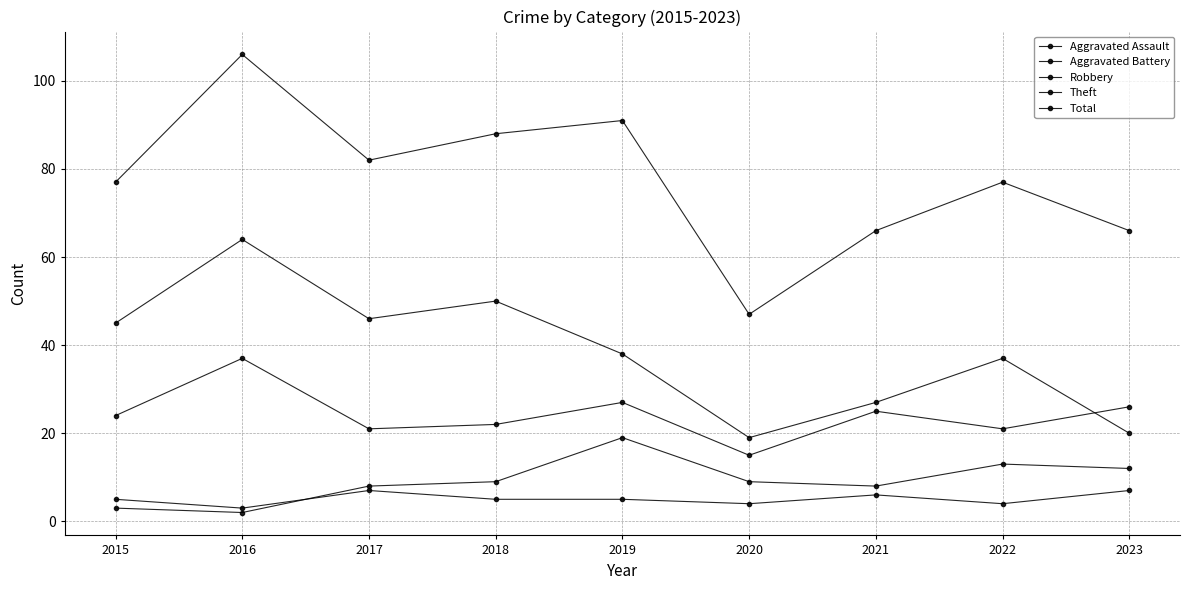

Is this an area chart (filled region under the line)?

No